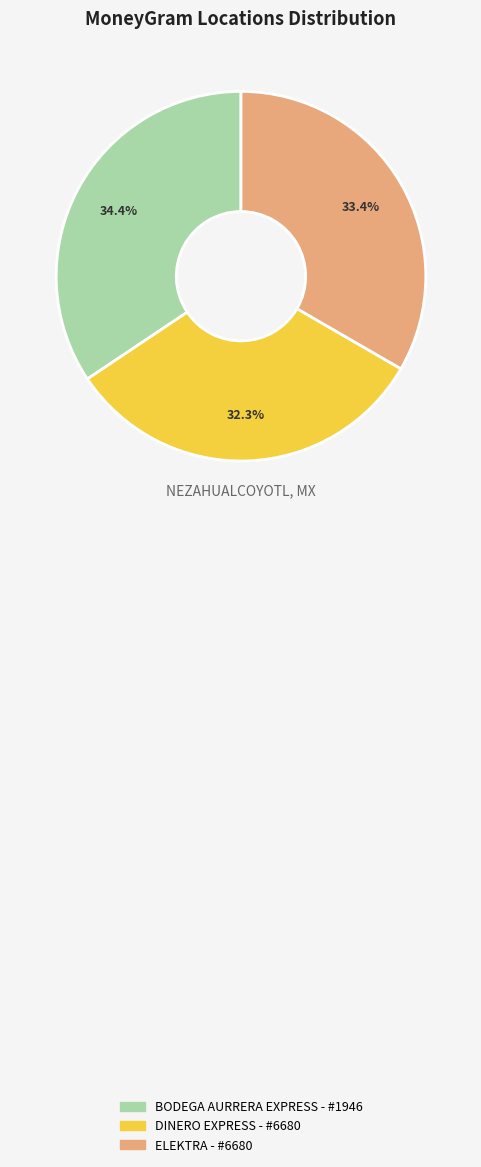

To the nearest percent, what is the difference between the largest and smallest slice percentages?

2%